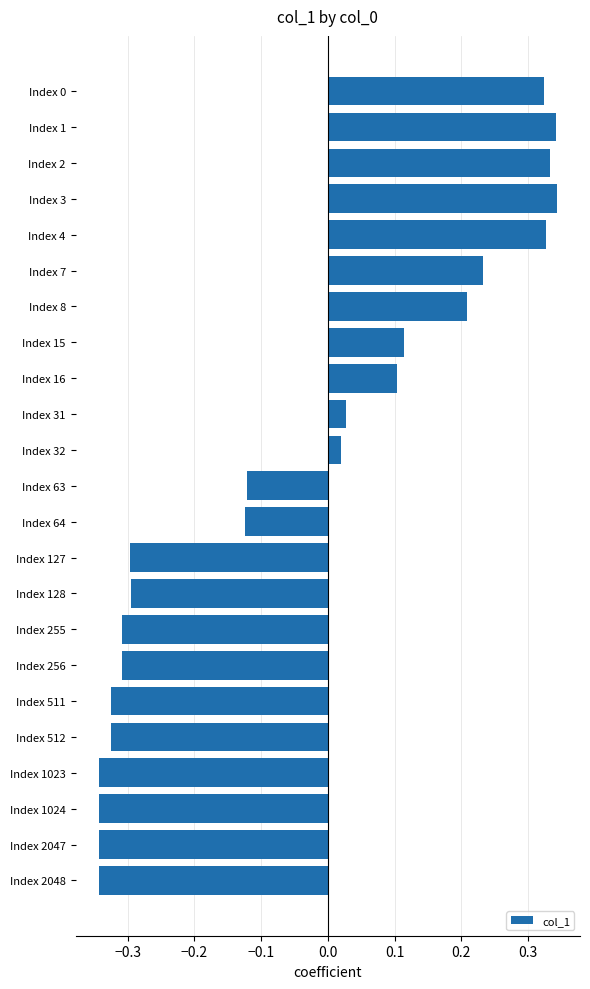

What is the difference between the second highest and second lowest values?

0.7